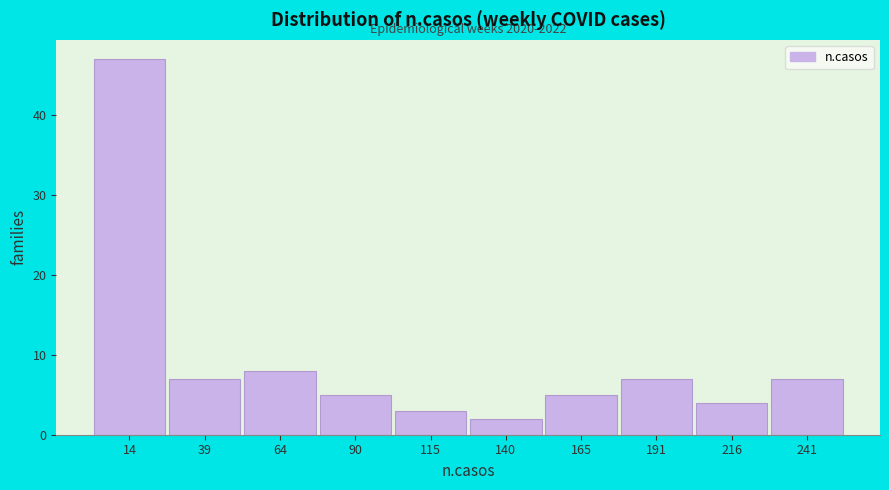

Over which range of the x-axis is the bar tallest?

0 to 25